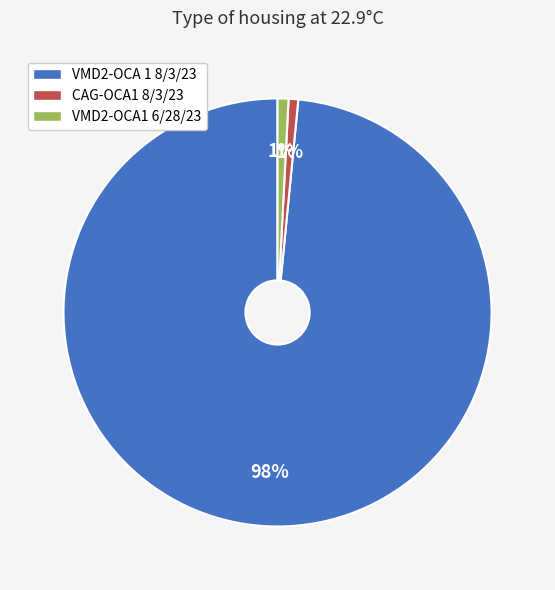

How many segments does this pie chart have?

3